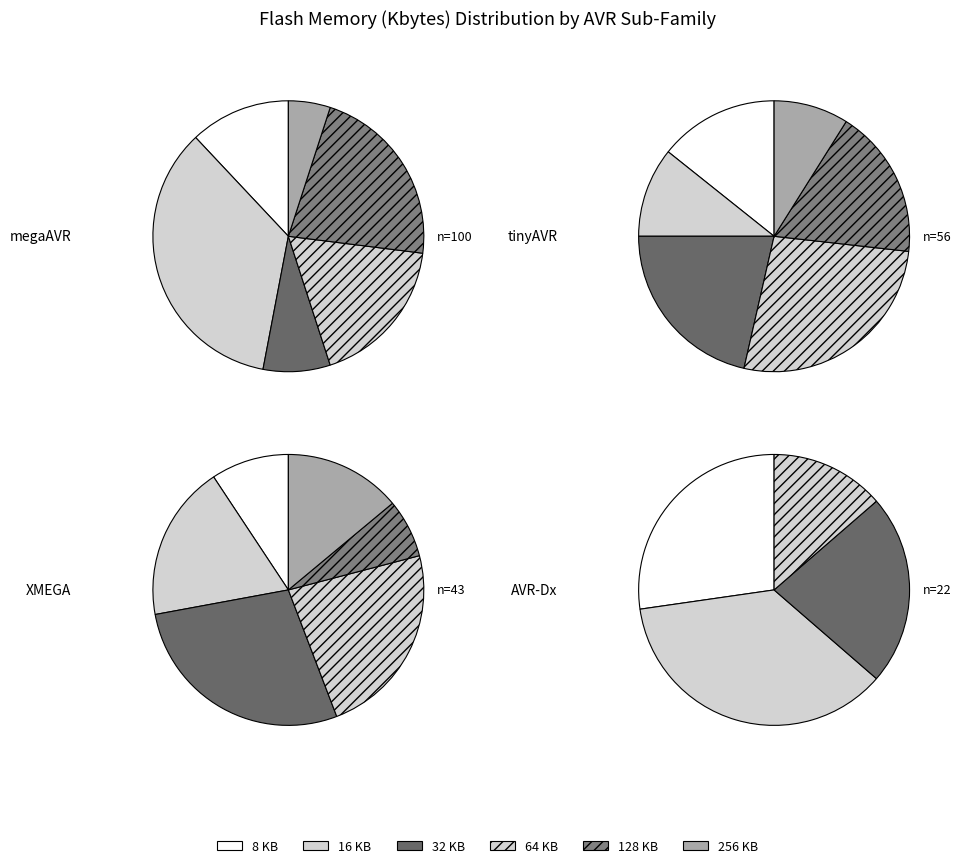

Which slice is the smallest?

64